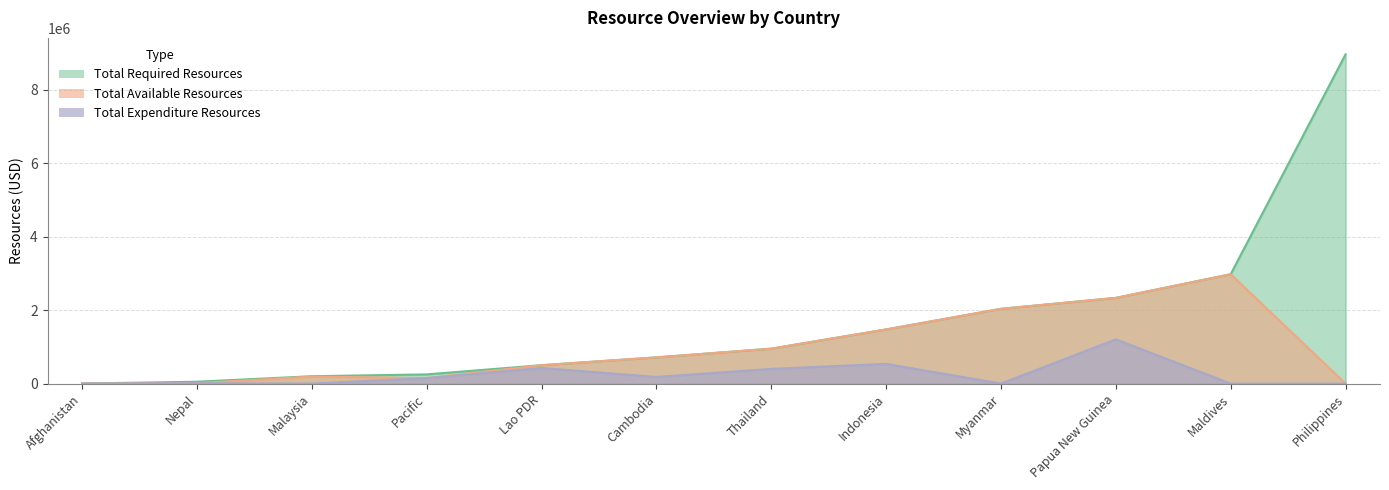

Rank the categories by Total Required Resources value from highest to lowest.

Philippines, Maldives, Papua New Guinea, Myanmar, Indonesia, Thailand, Cambodia, Lao PDR, Pacific, Malaysia, Nepal, Afghanistan